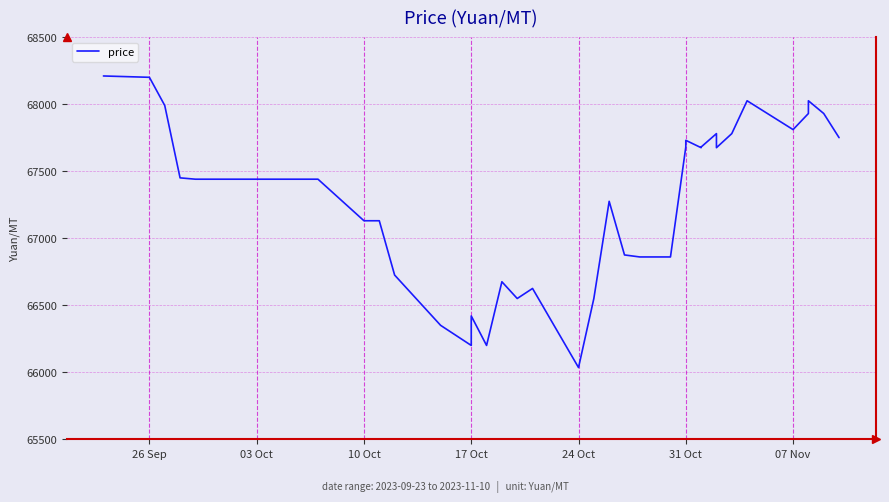

What is the value of the 40th point from the left?

67750